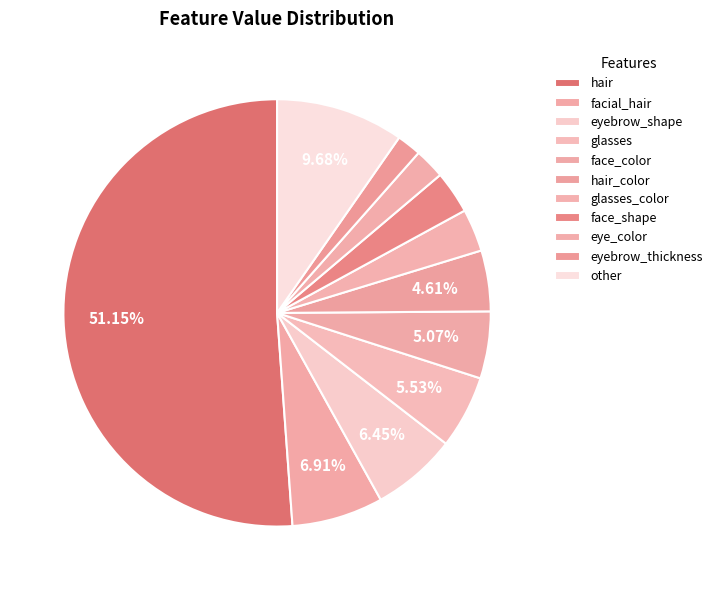

Count the number of slices in the pie.

11